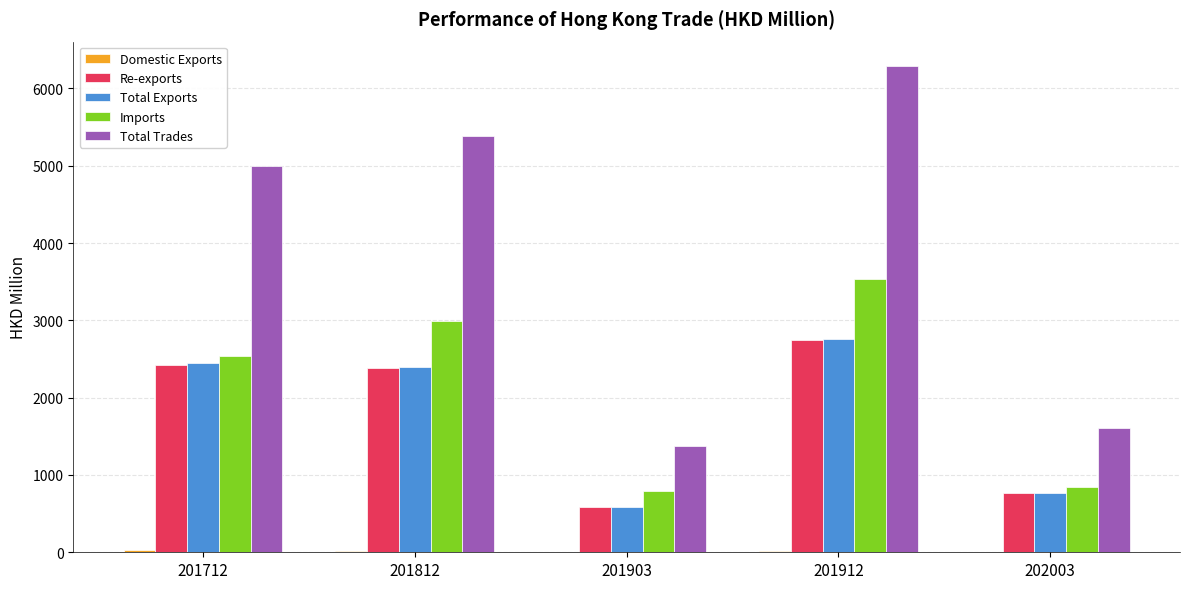

What is the highest value of the Re-exports series?

2747.0